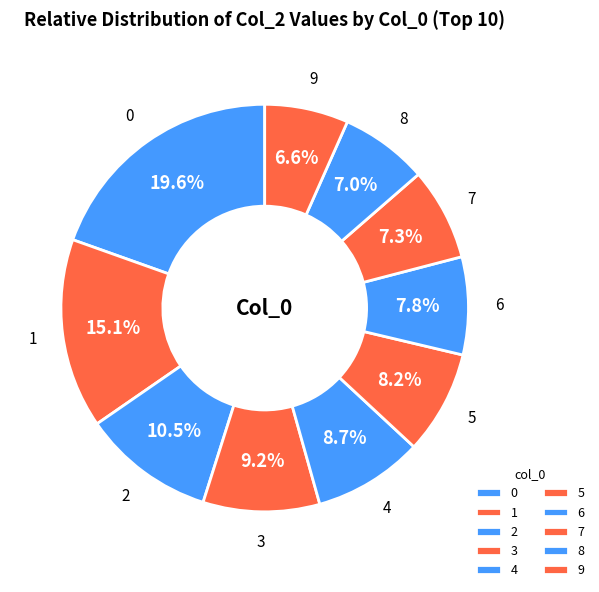

True or false: 8 accounts for 7% of the total.

True